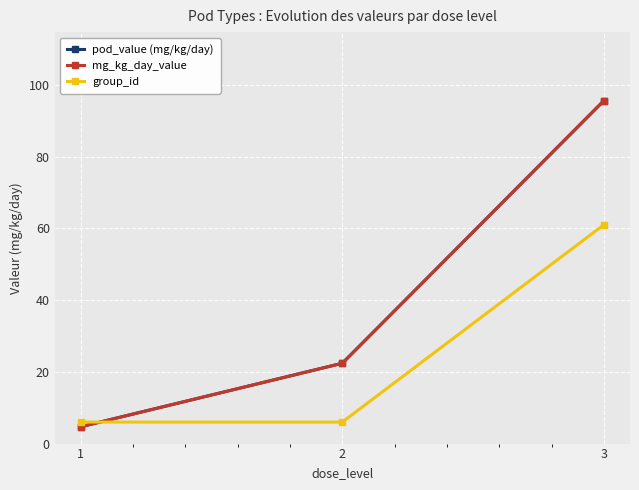

What is the difference between the maximum and minimum values in the pod_value (mg/kg/day) series?

90.9